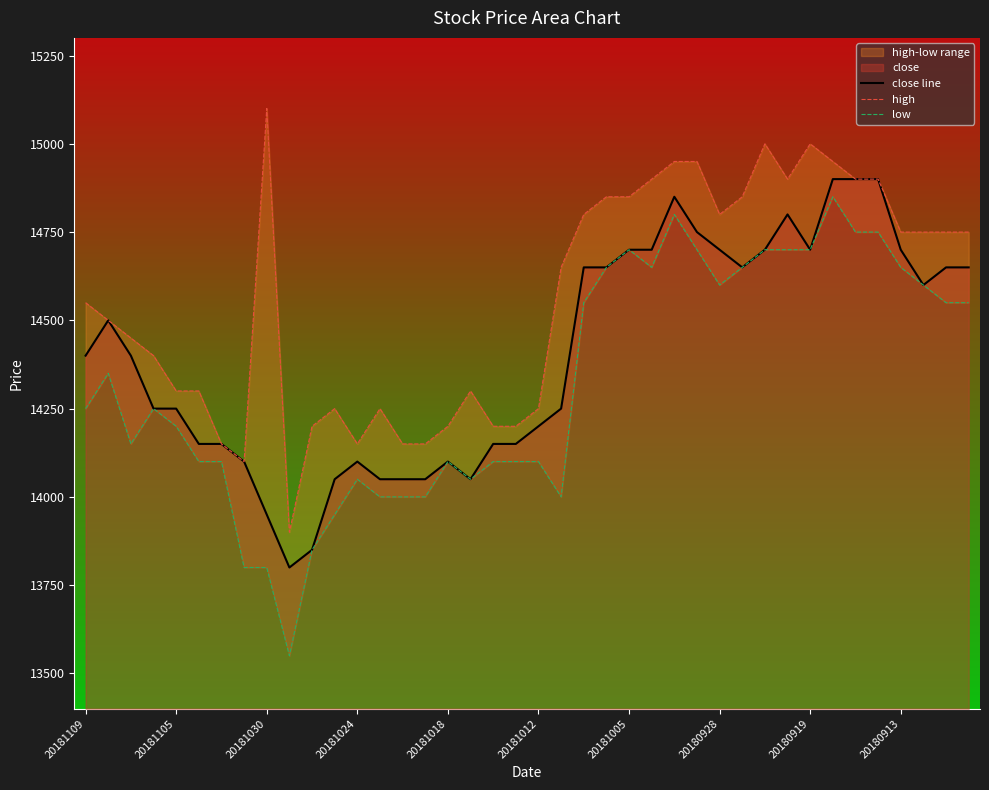

The value of close line at 20181105 is 20481. True or false?

False